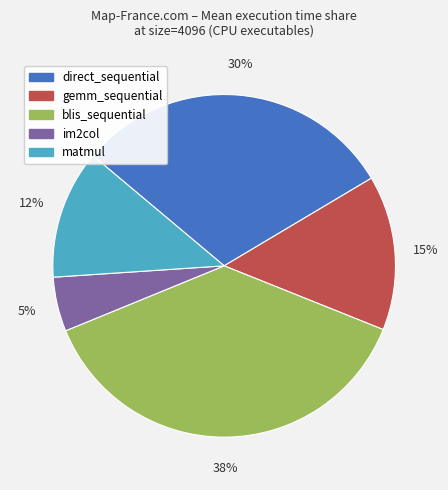

To the nearest percent, what is the combined percentage of im2col and gemm_sequential?

20%